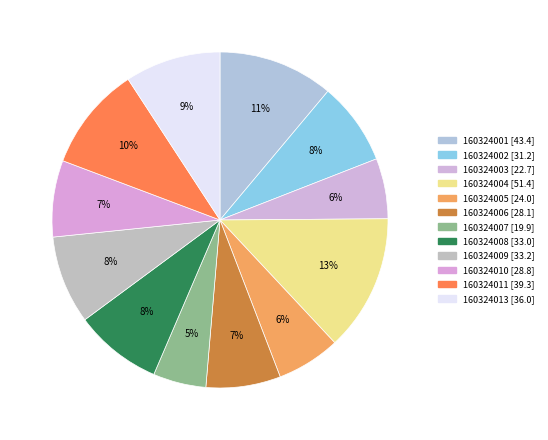

Which slice is the smallest?

160324007